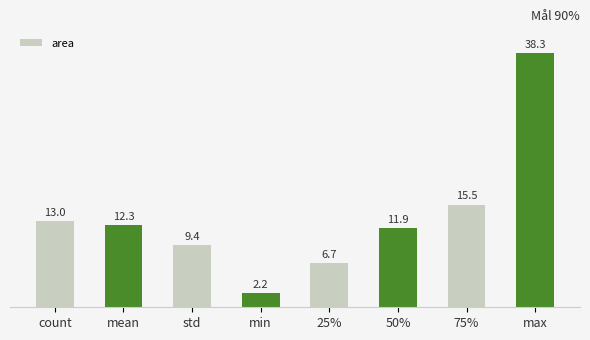

Are the bars horizontal?

No